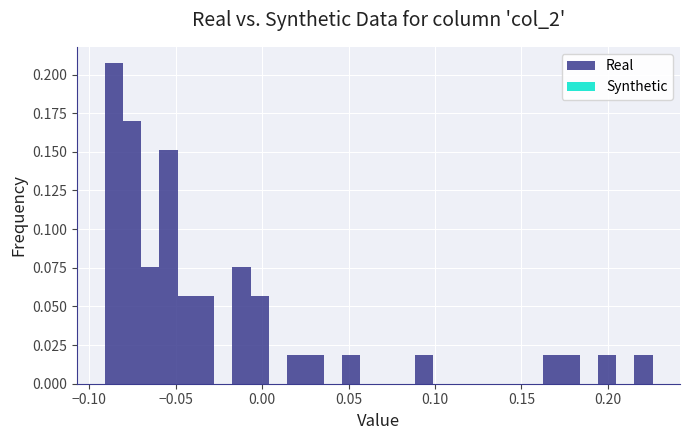

Read against the x-axis, roughly where is the centre of the tallest bar?

-0.085